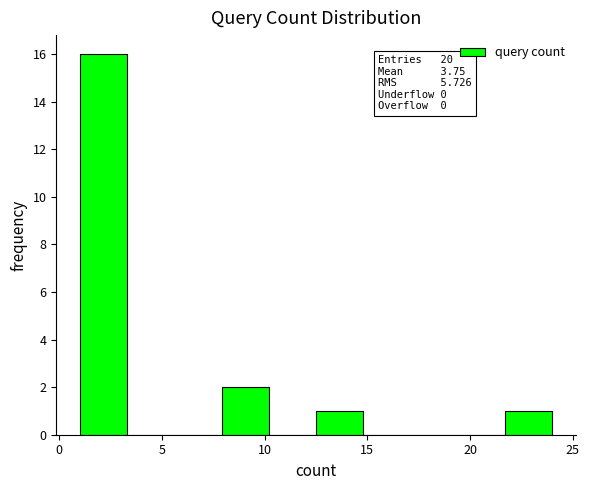

Over which range of the x-axis is the bar tallest?

1.0 to 3.3